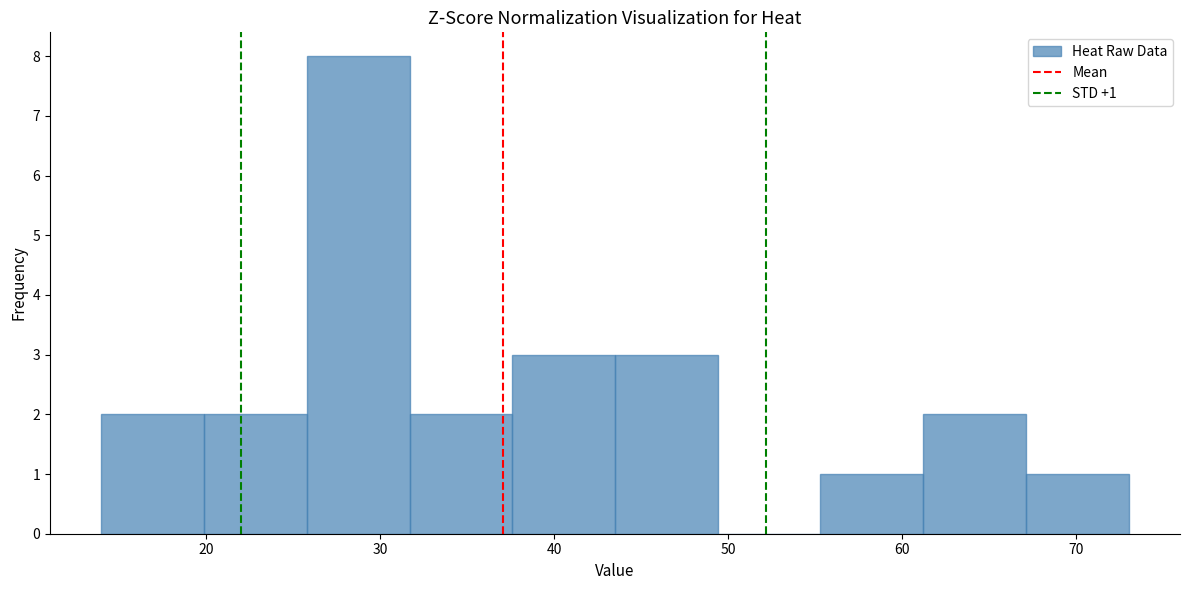

Which range on the x-axis has the tallest bar?

25.8 to 31.7